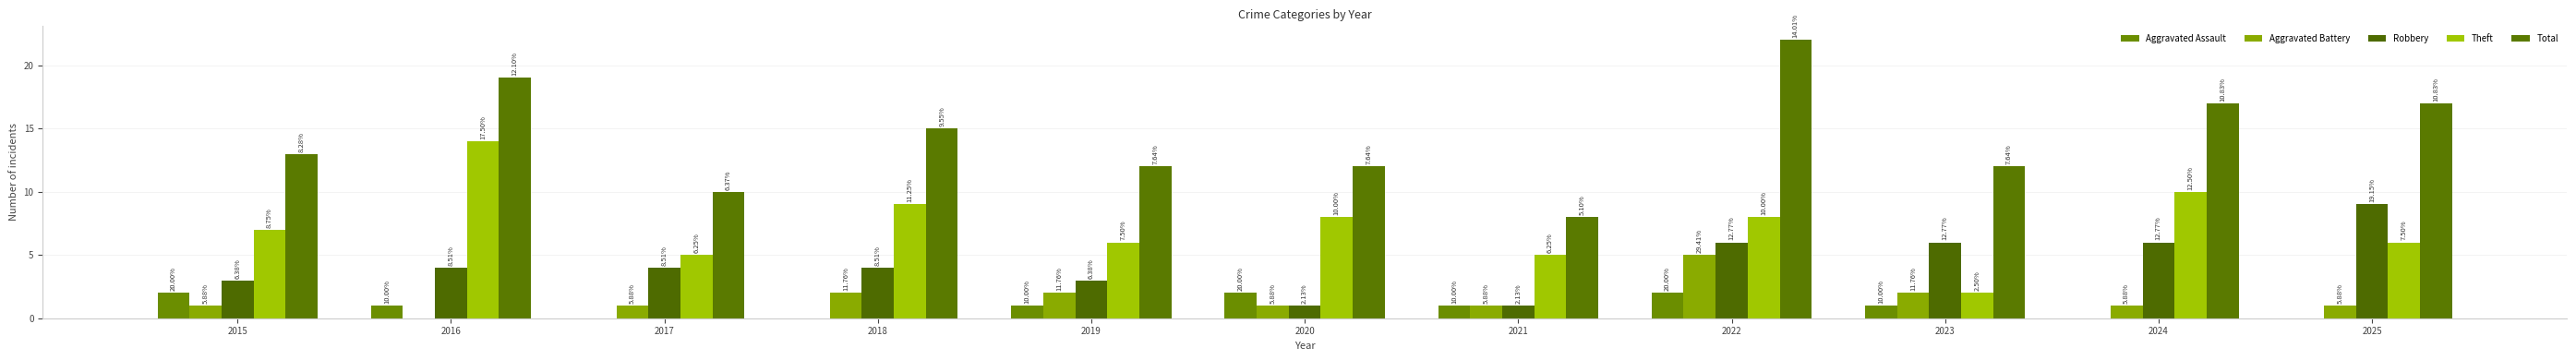

How many groups of bars are there?

11